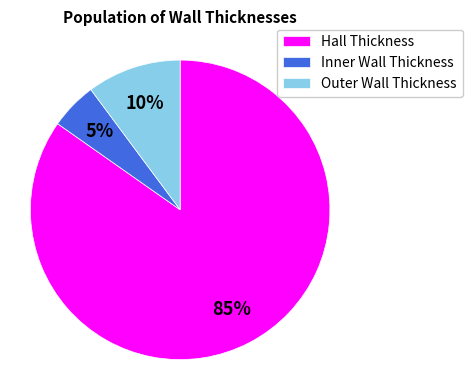

Is the sum of Outer Wall Thickness and Hall Thickness greater than half?

Yes